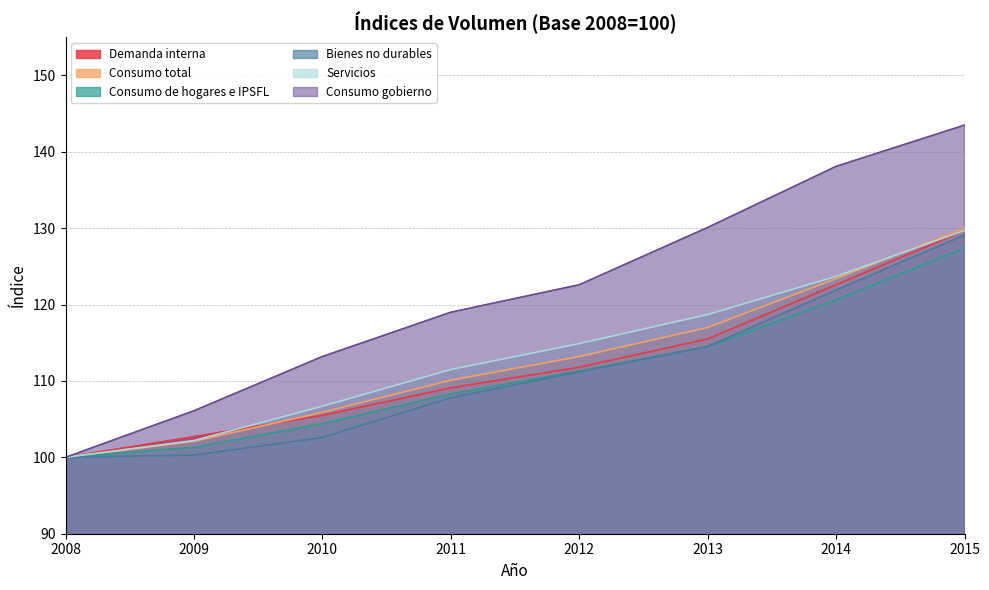

True or false: Consumo de hogares e IPSFL and Consumo total intersect in this chart.

False